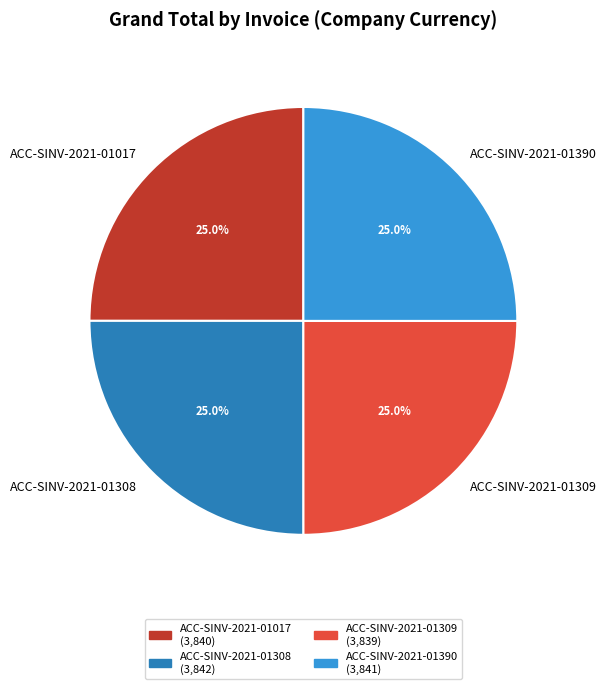

How much of the chart is everything except ACC-SINV-2021-01308?

75.0%